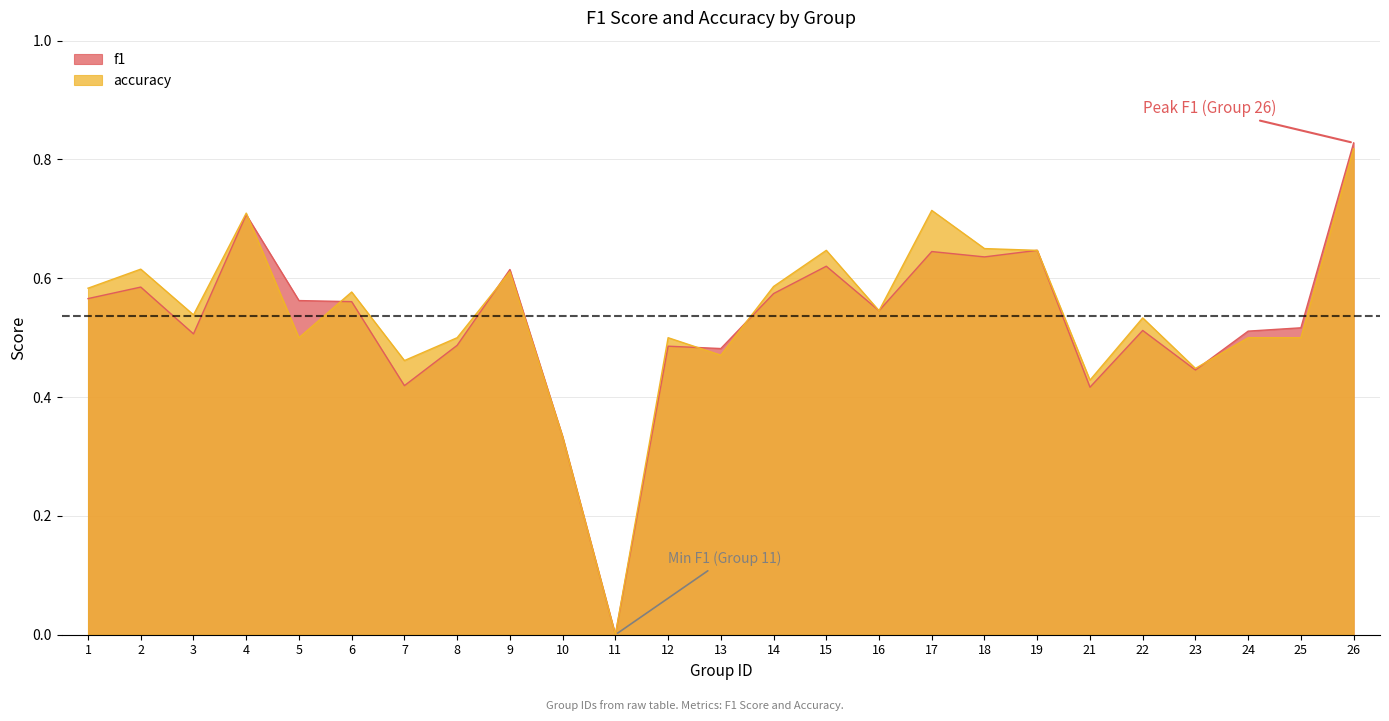

Is the value of f1 at 25 greater than the value of accuracy at 7?

Yes